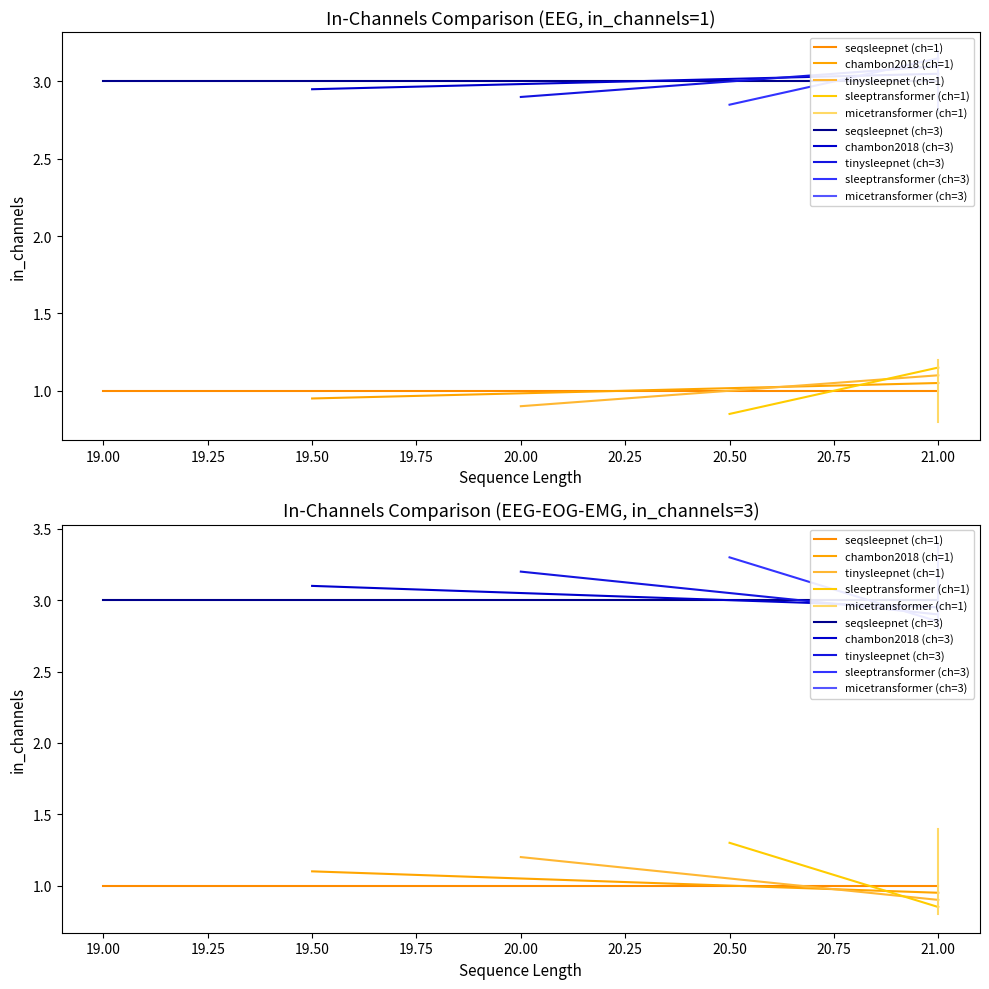

Which has a higher value, 21 or 1?

1